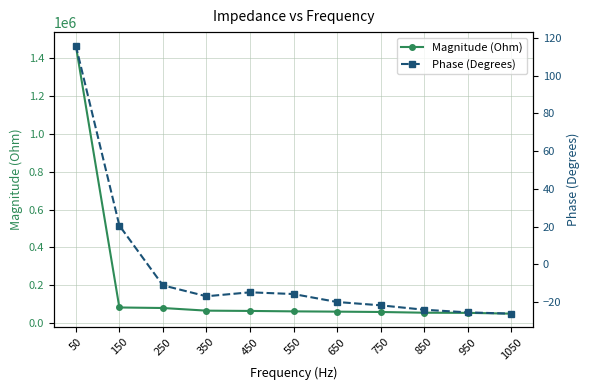

What is the difference between the second highest and second lowest values in the Magnitude (Ohm) series?

28481.6